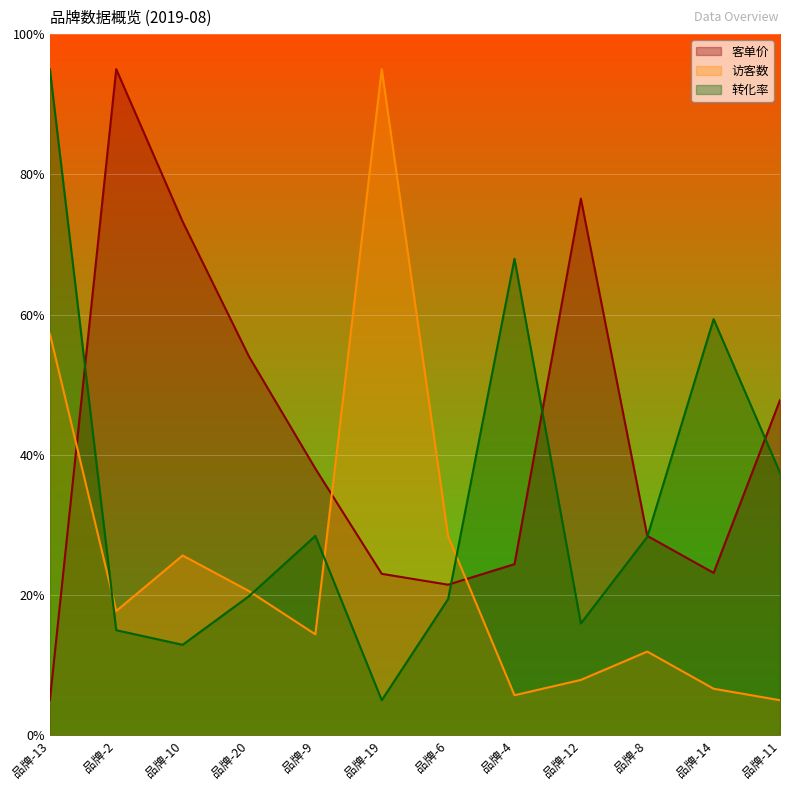

Reading right to left, transcribe all the data shown in this chart.

客单价: 品牌-11=0.5	品牌-14=0.2	品牌-8=0.3	品牌-12=0.8	品牌-4=0.2	品牌-6=0.2	品牌-19=0.2	品牌-9=0.4	品牌-20=0.5	品牌-10=0.7	品牌-2=1.0	品牌-13=0.1
访客数: 品牌-11=0.1	品牌-14=0.1	品牌-8=0.1	品牌-12=0.1	品牌-4=0.1	品牌-6=0.3	品牌-19=1.0	品牌-9=0.1	品牌-20=0.2	品牌-10=0.3	品牌-2=0.2	品牌-13=0.6
转化率: 品牌-11=0.4	品牌-14=0.6	品牌-8=0.3	品牌-12=0.2	品牌-4=0.7	品牌-6=0.2	品牌-19=0.1	品牌-9=0.3	品牌-20=0.2	品牌-10=0.1	品牌-2=0.1	品牌-13=1.0